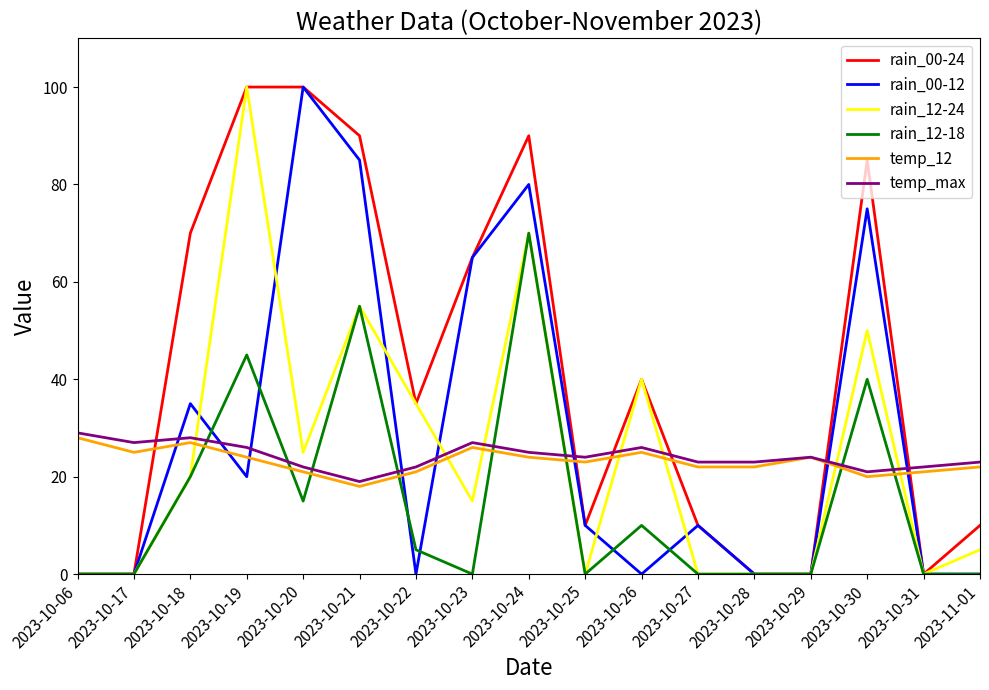

Which series ends up on top after the final intersection of rain_00-12 and temp_max?

temp_max